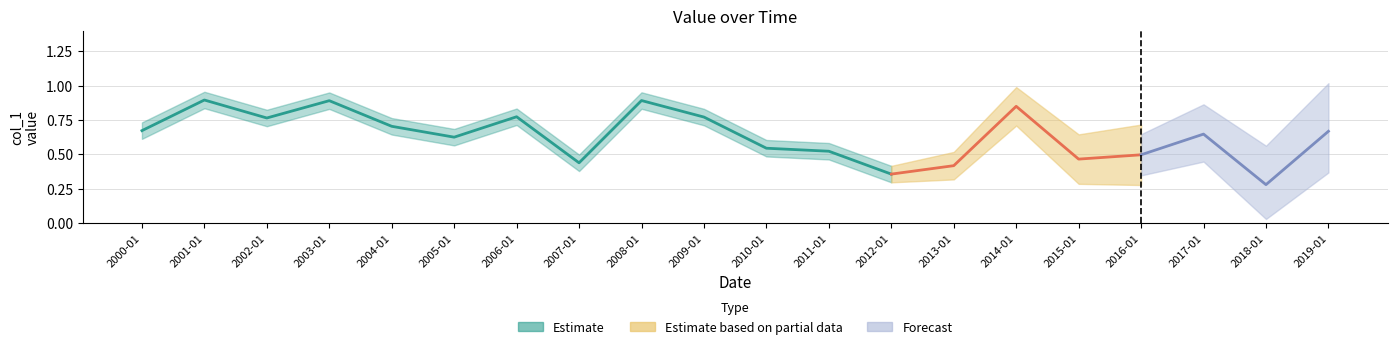

Count the number of categories in the chart.

20